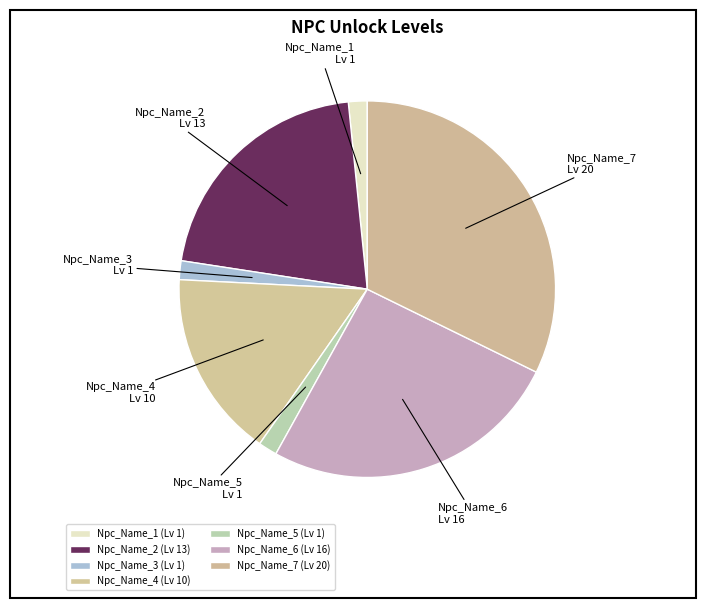

Between Npc_Name_2 and Npc_Name_5, which is larger?

Npc_Name_2